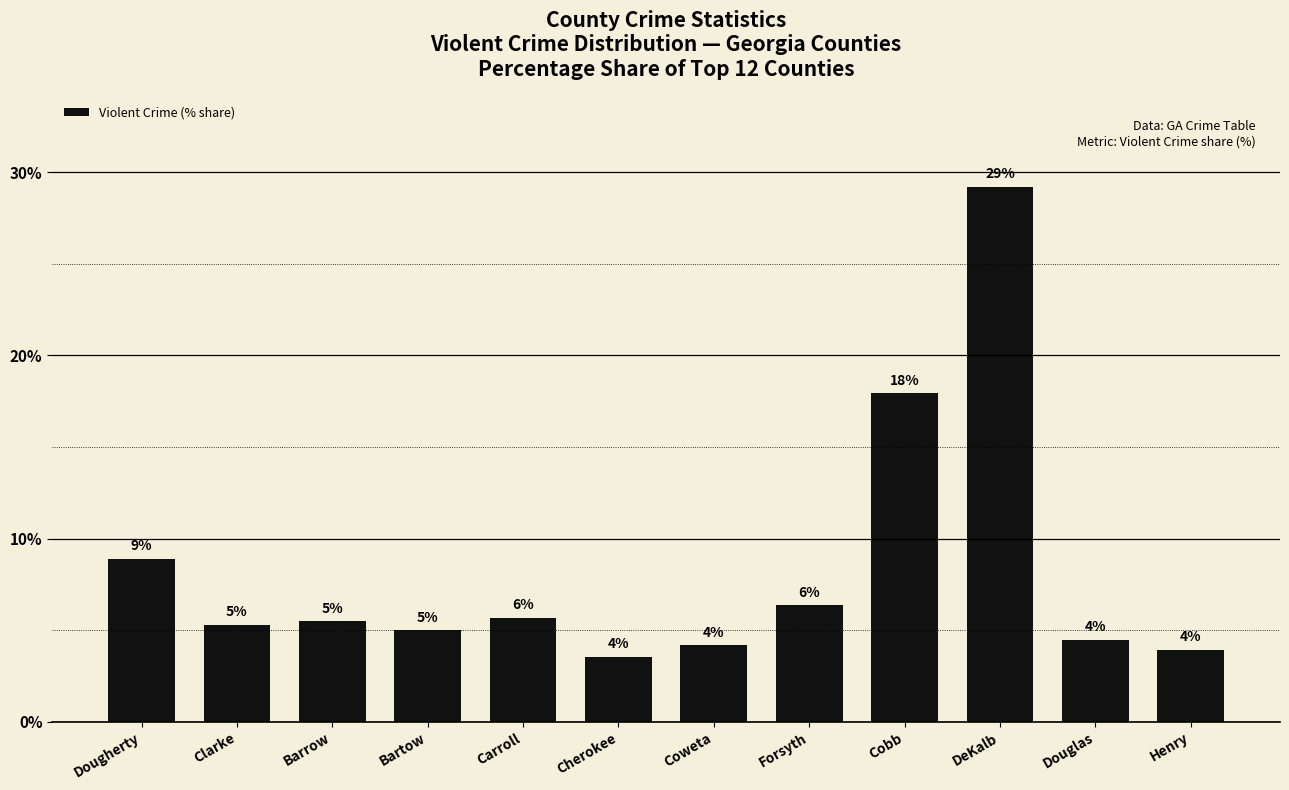

Reading left to right, what are all the values shown in this chart?

8.9	5.3	5.5	5.0	5.7	3.5	4.2	6.4	17.9	29.2	4.5	3.9